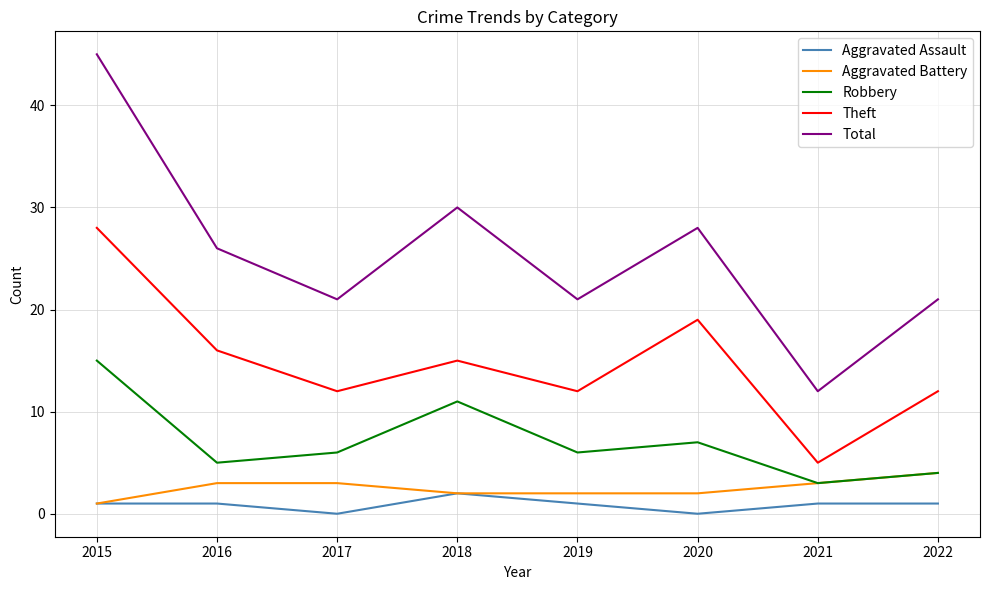

Rank the series by their maximum value, from lowest to highest.

Aggravated Assault, Aggravated Battery, Robbery, Theft, Total